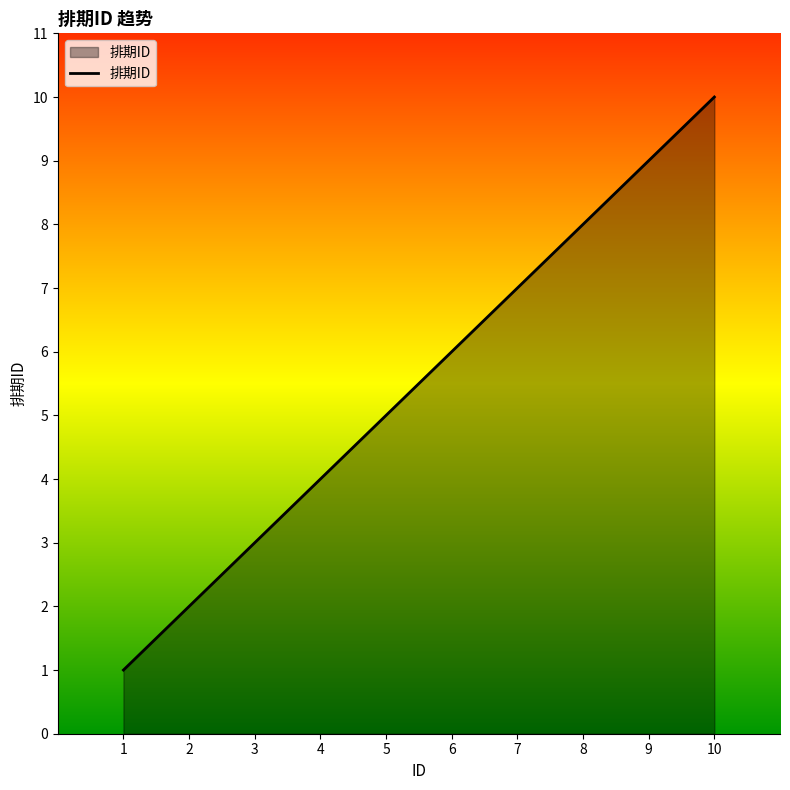

Which has a higher value, 2 or 10?

10